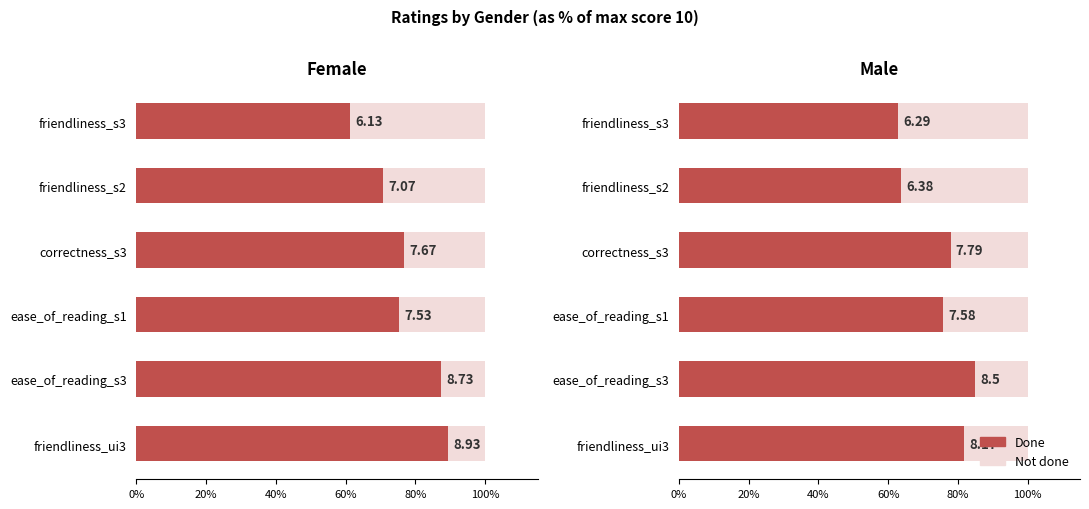

How many bars are there in each group?

2